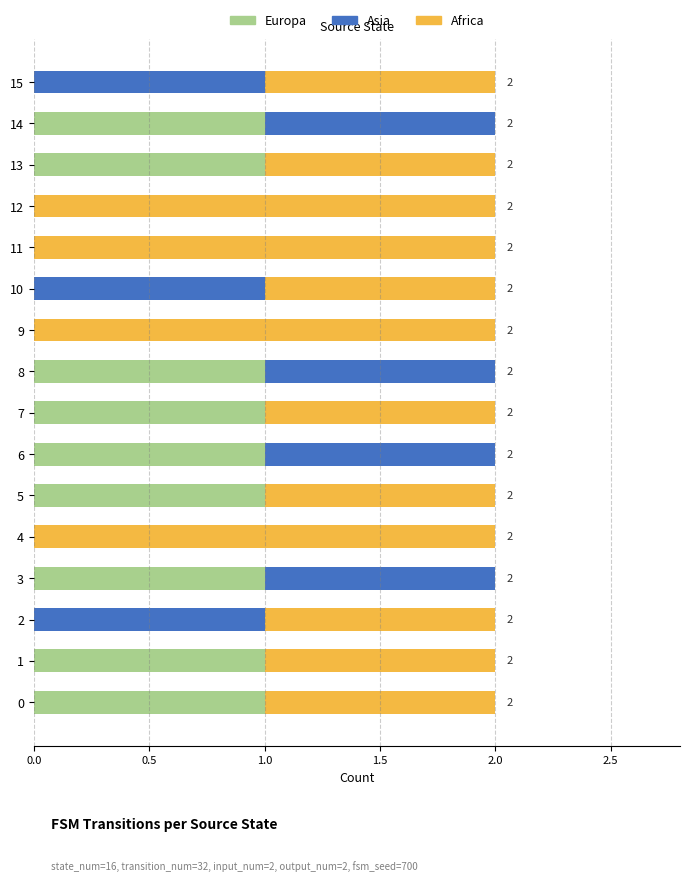

The value of Europa at 0 is 1. True or false?

True